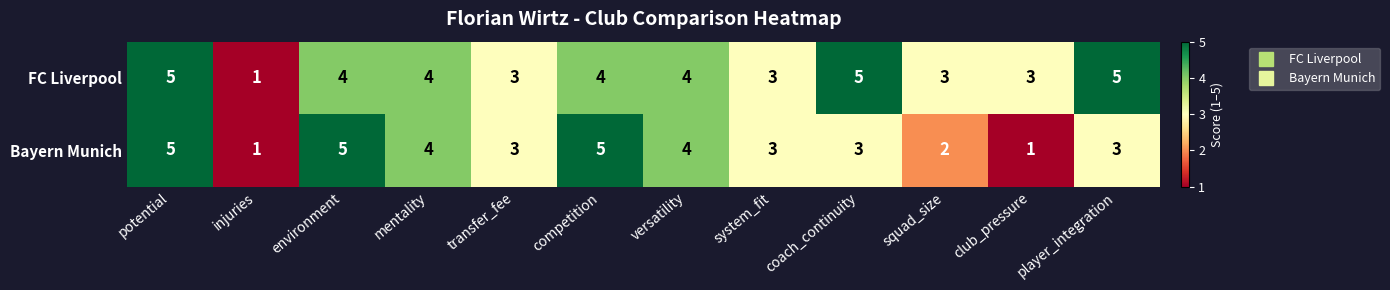

What is the difference between the highest and lowest values at competition?

1